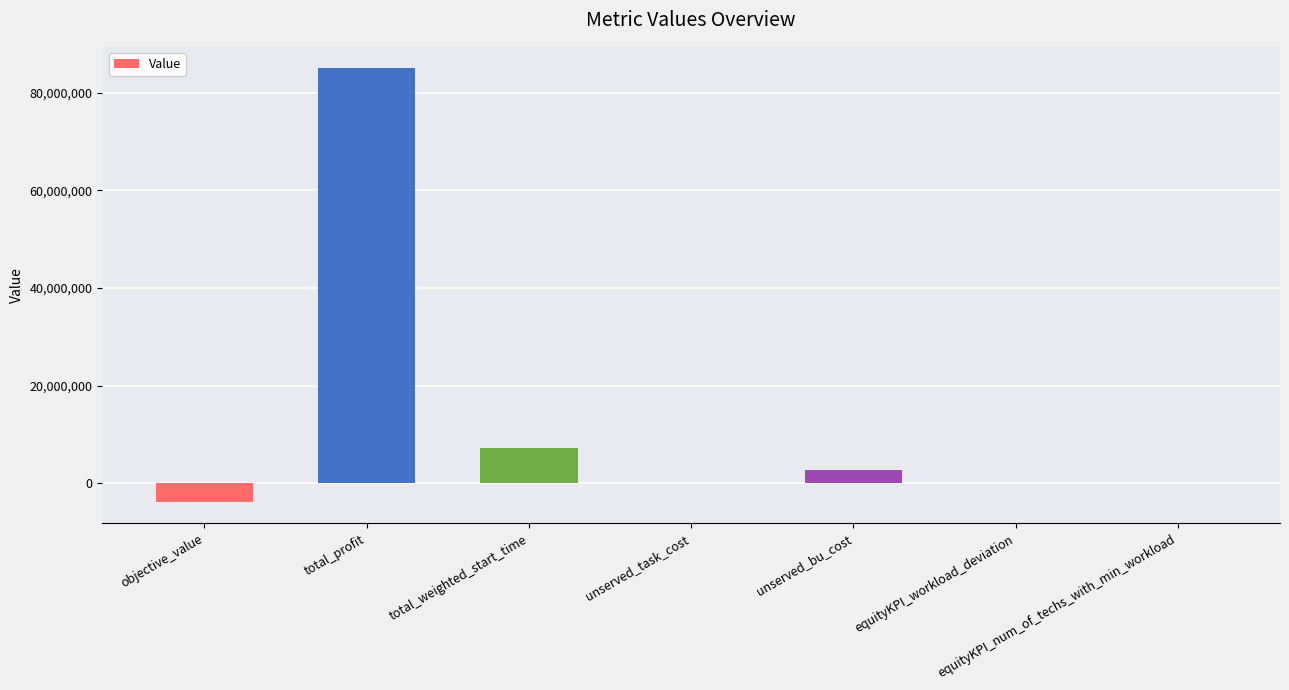

Which has a higher value, total_weighted_start_time or equityKPI_num_of_techs_with_min_workload?

total_weighted_start_time